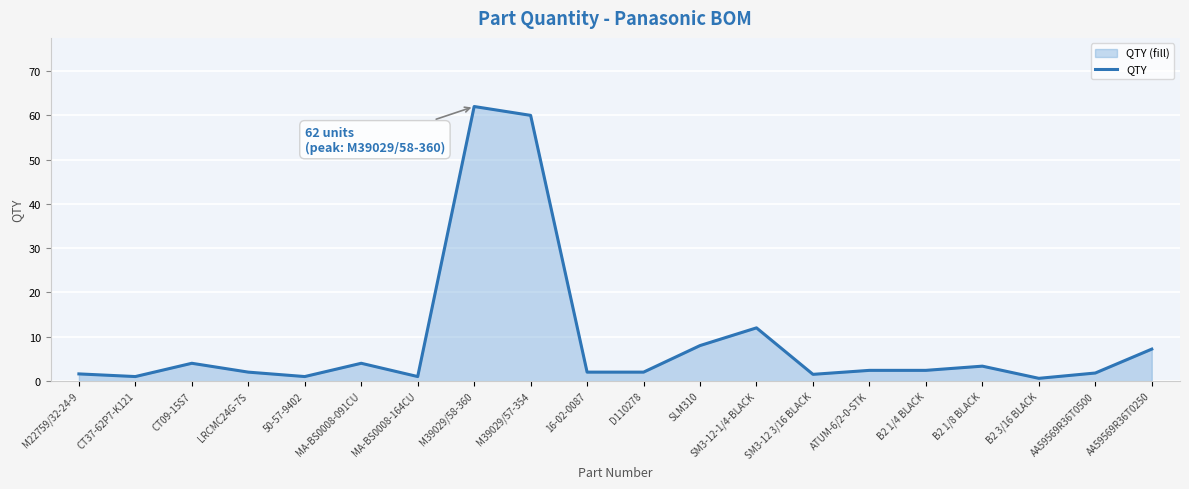

Where is the first local maximum?

CT09-15S7